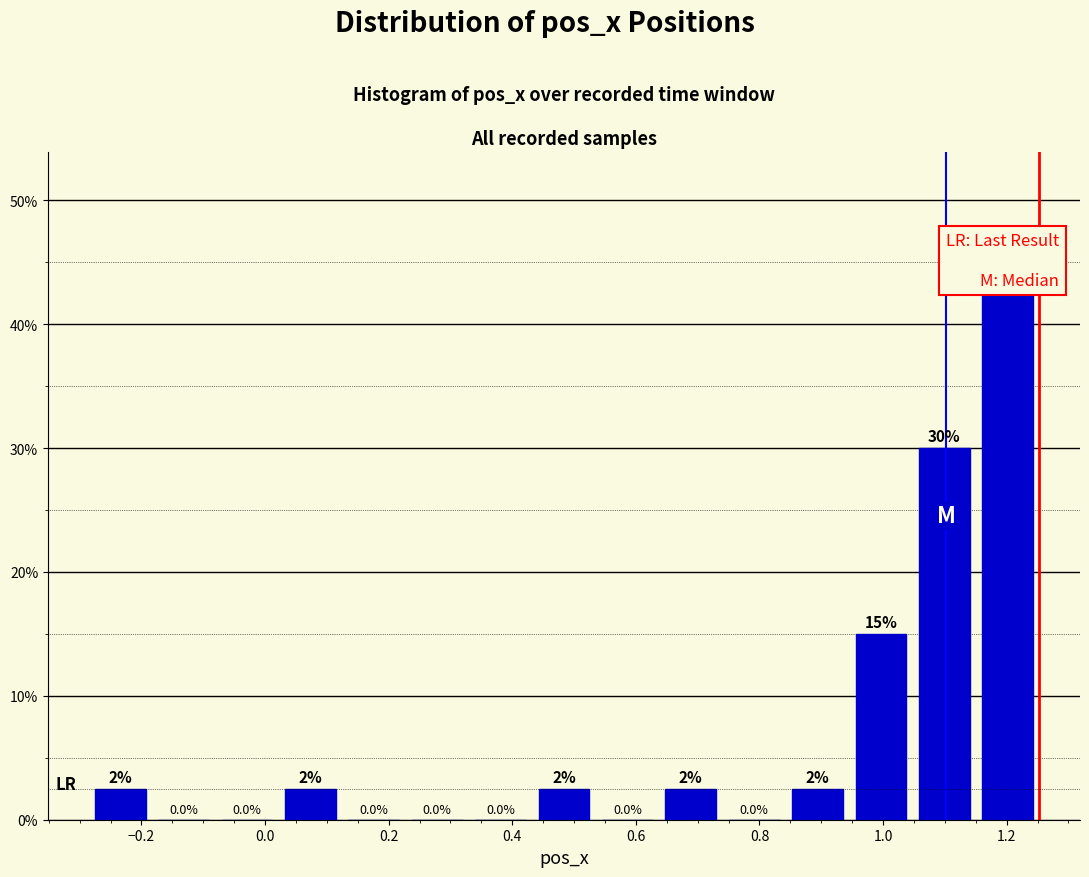

Over which range of the x-axis is the bar tallest?

1.16 to 1.26